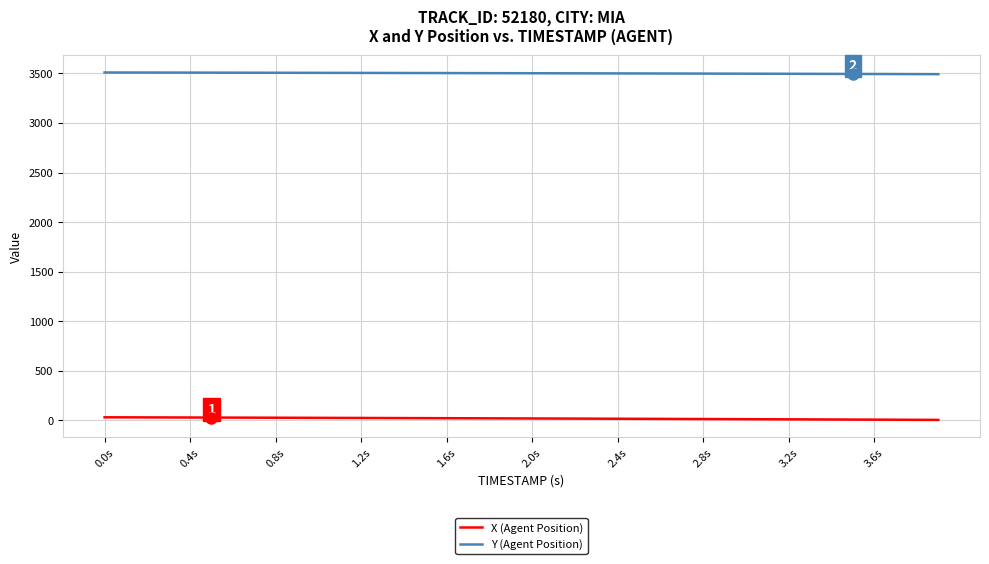

True or false: X (Agent Position) and Y (Agent Position) intersect in this chart.

False